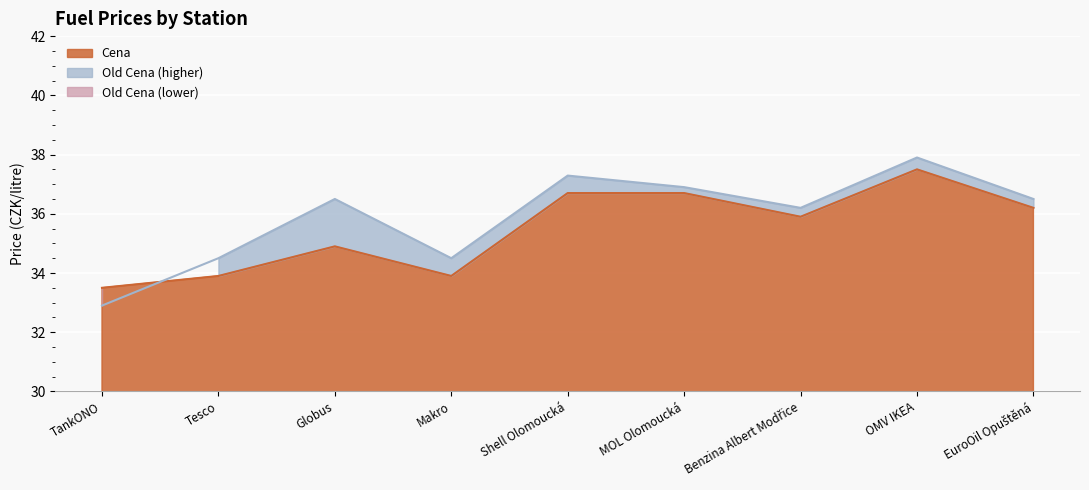

What is the difference between the Old Cena values at Makro and OMV IKEA?

3.4